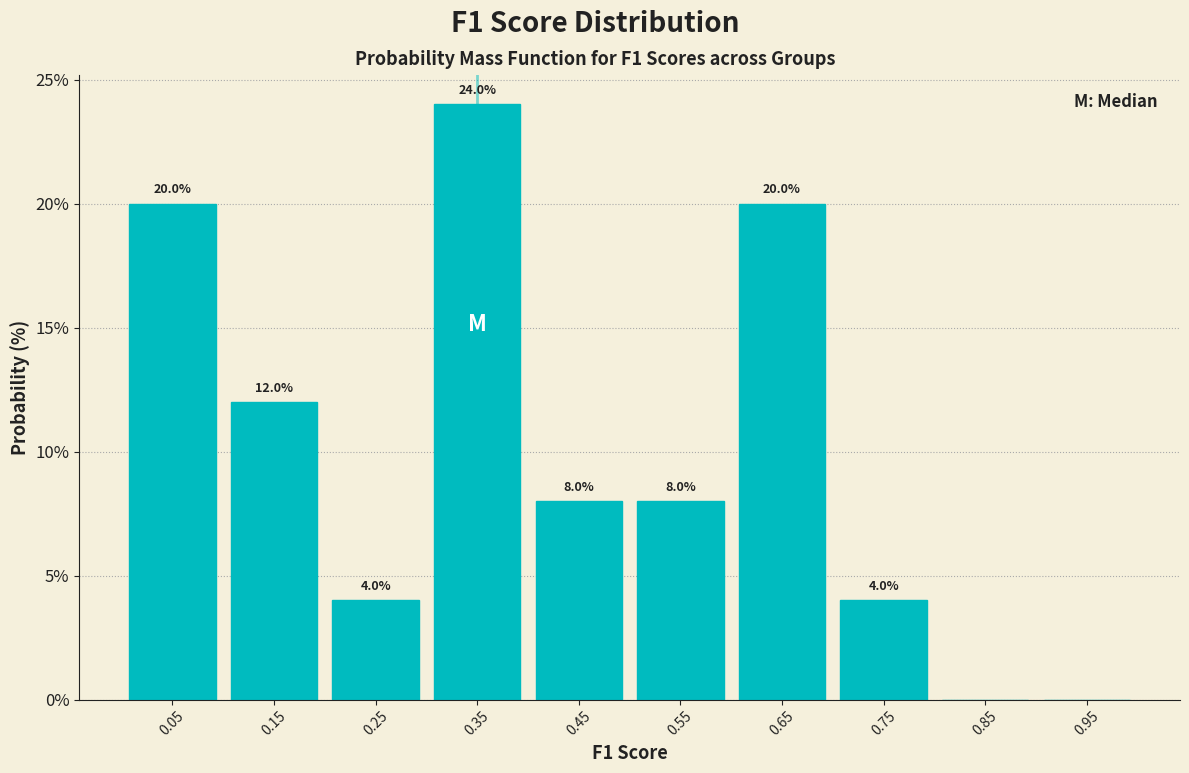

Which range on the x-axis has the tallest bar?

0.3 to 0.4